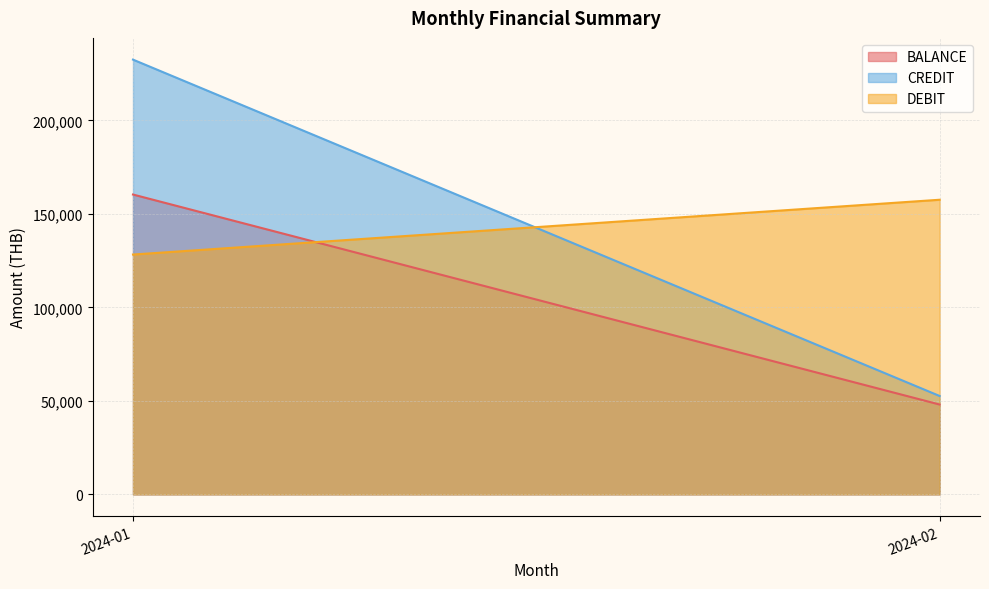

What is the sum of the CREDIT values at 2024-02 and 2024-01?

285133.6